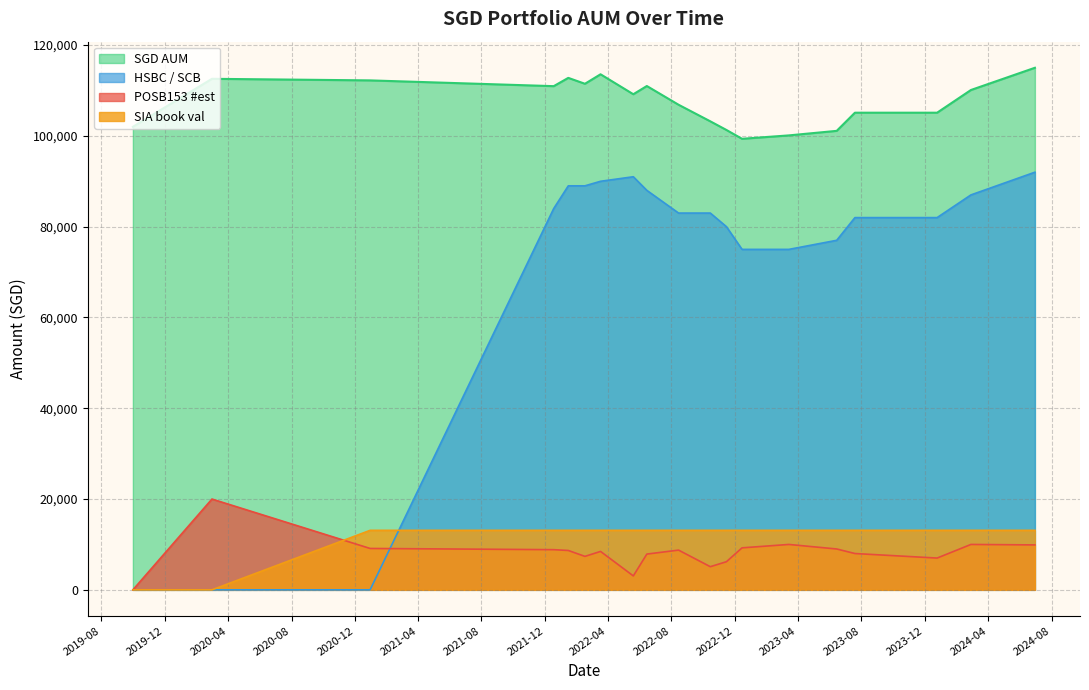

True or false: SGD AUM and POSB153 #est cross at least once.

False